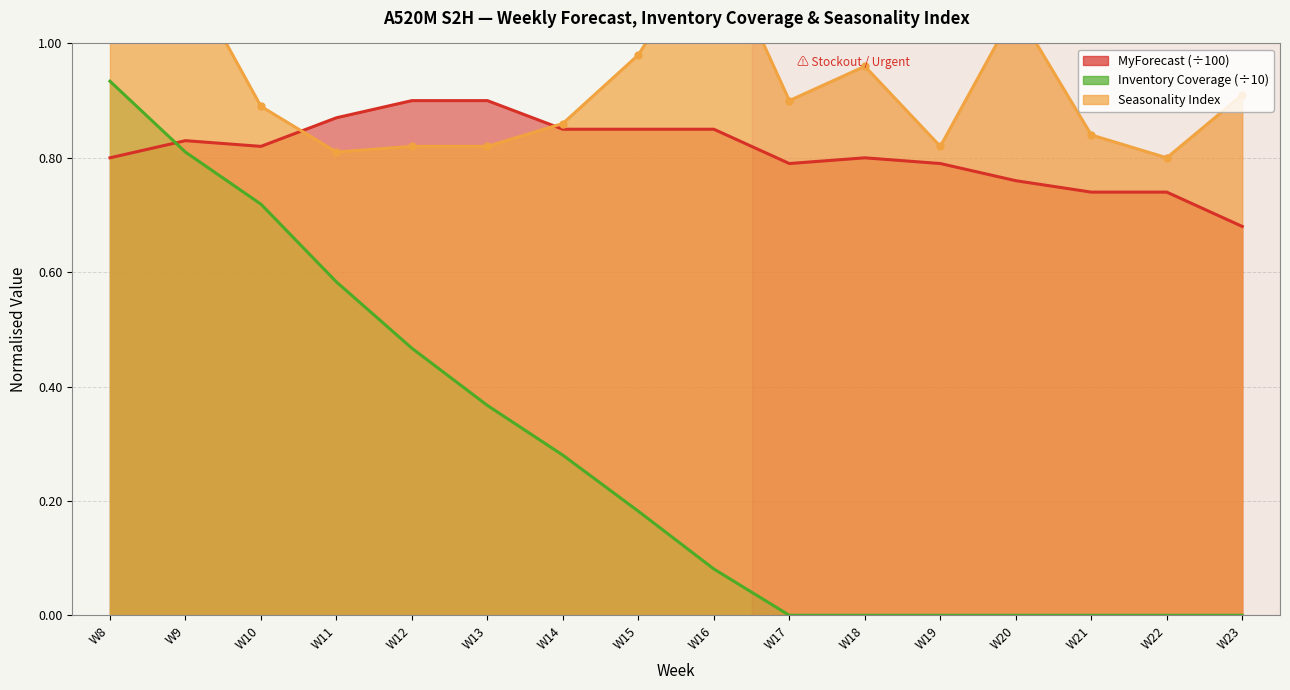

In MyForecast, how many points are lower than both neighbors (excluding endpoints)?

2